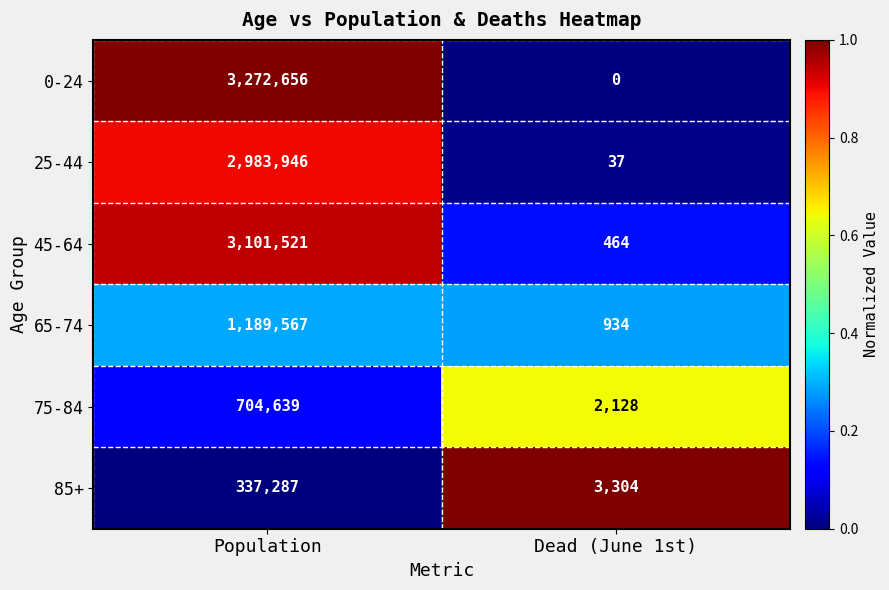

True or false: 0-24 has a value of 0 at Dead (June 1st).

True